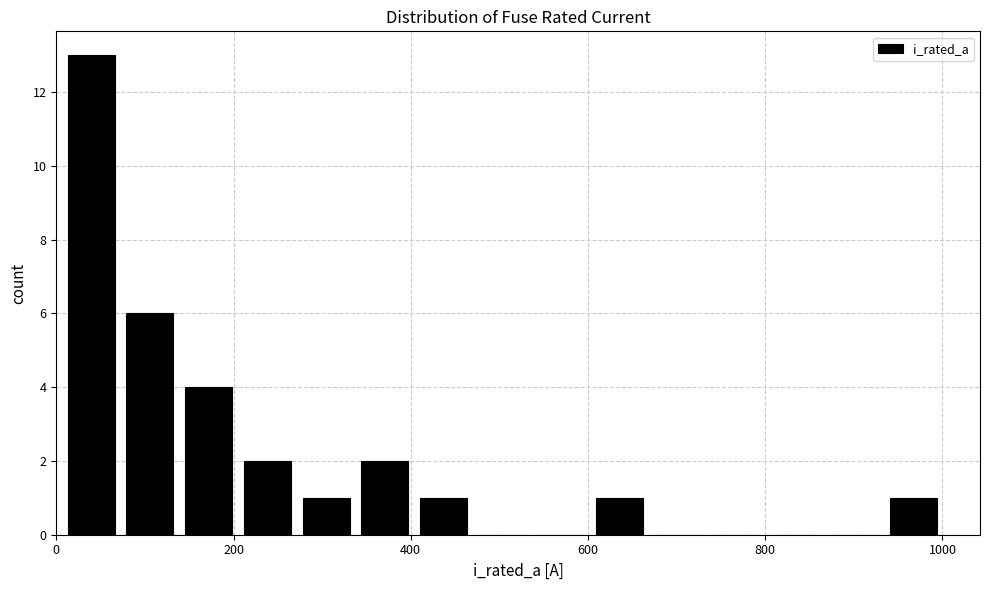

Around what value on the x-axis is the tallest bar? Give the approximate position of its centre, as read against the axis.

40